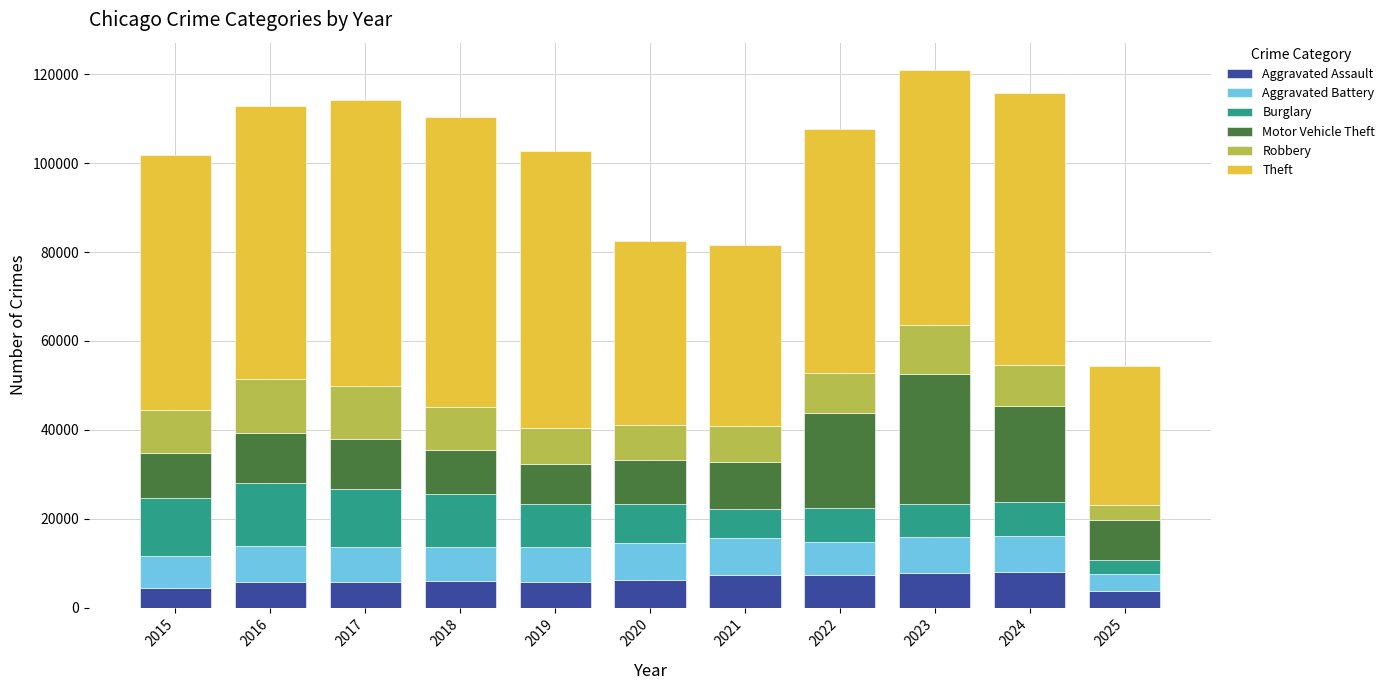

What is the sum of all Aggravated Assault values?

67889